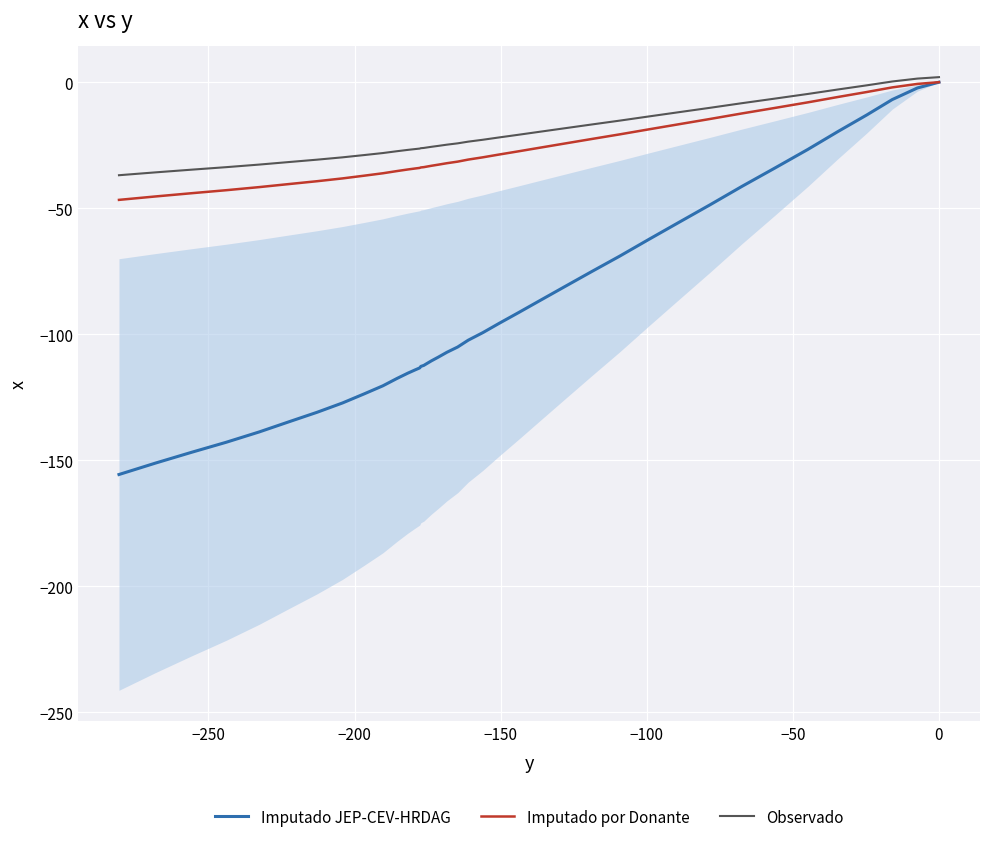

True or false: Imputado por Donante and Imputado JEP-CEV-HRDAG intersect in this chart.

False